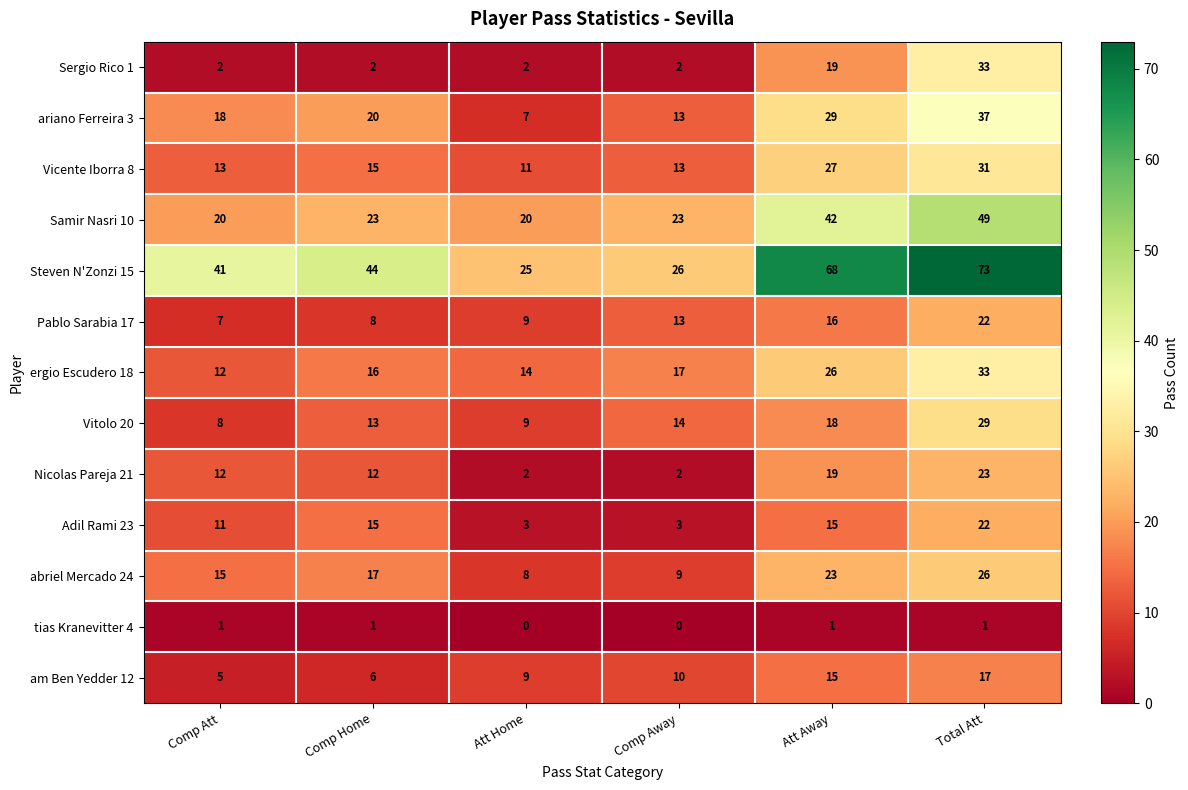

Is it true that Samir Nasri 10 equals 32 at Comp Att?

False